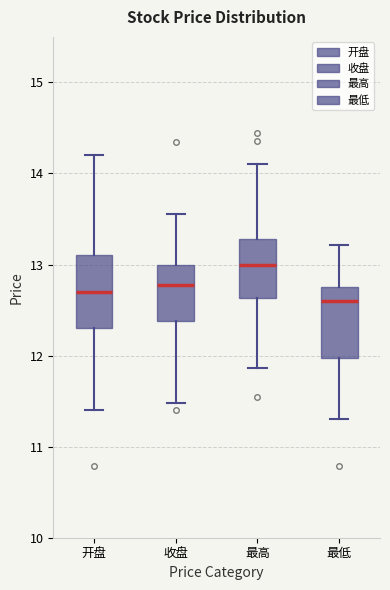

Where is the lower edge of the box for 收盘 on the y-axis? The values are not printed on the chart, so give them approximately, as read against the axis.

12.4